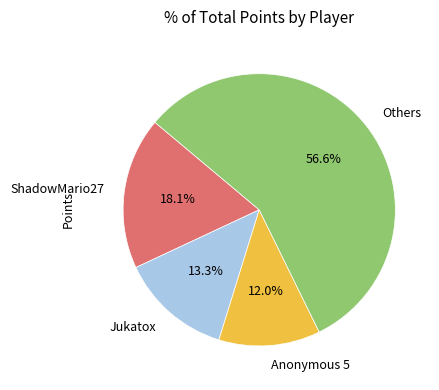

Approximately how many times larger is the value at ShadowMario27 compared to Others?

0.3